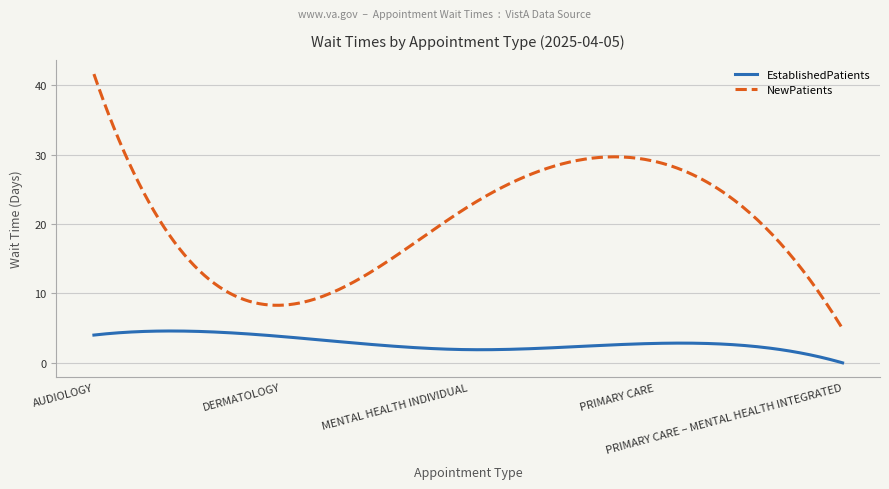

What are all the series names shown in the legend?

EstablishedPatients, NewPatients